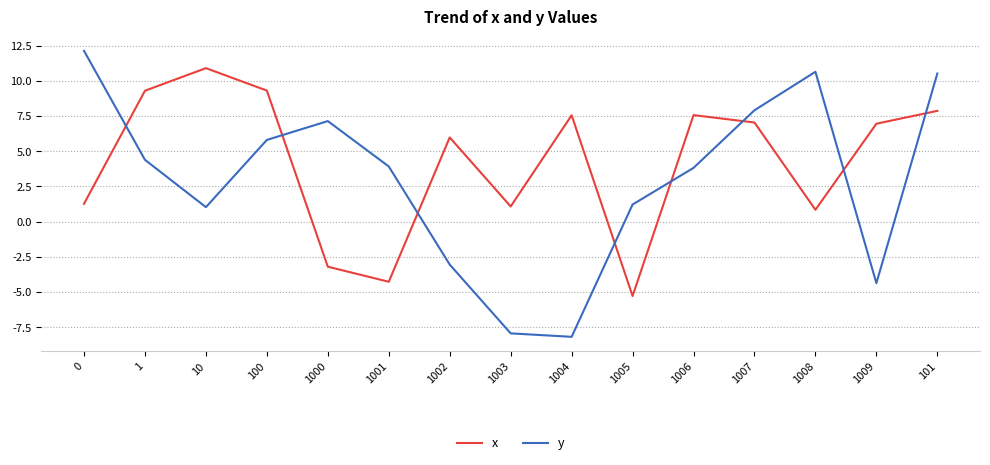

Where is y nearest to the value 1?

10